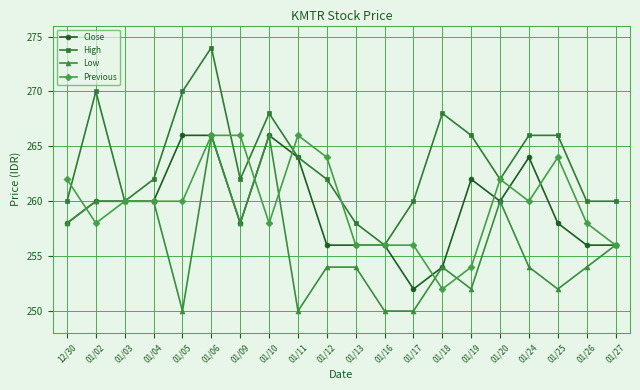

How many lines are shown in the chart?

4